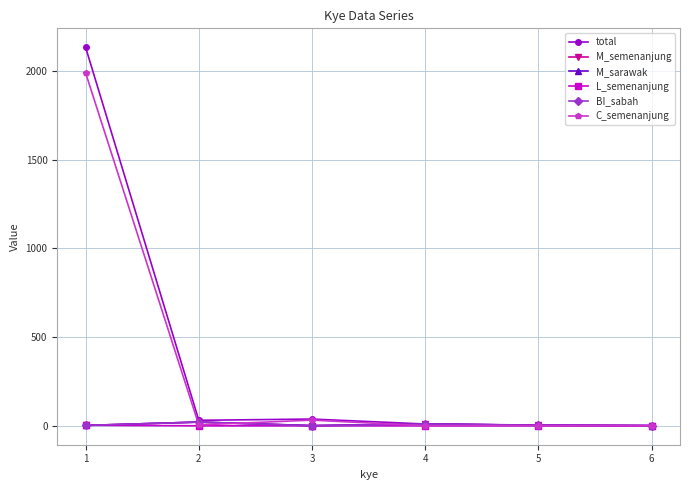

Is this an area chart (filled region under the line)?

No